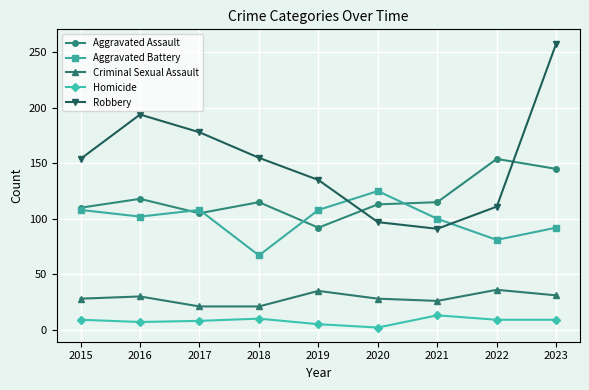

In Aggravated Battery, how many points are lower than both neighbors (excluding endpoints)?

3